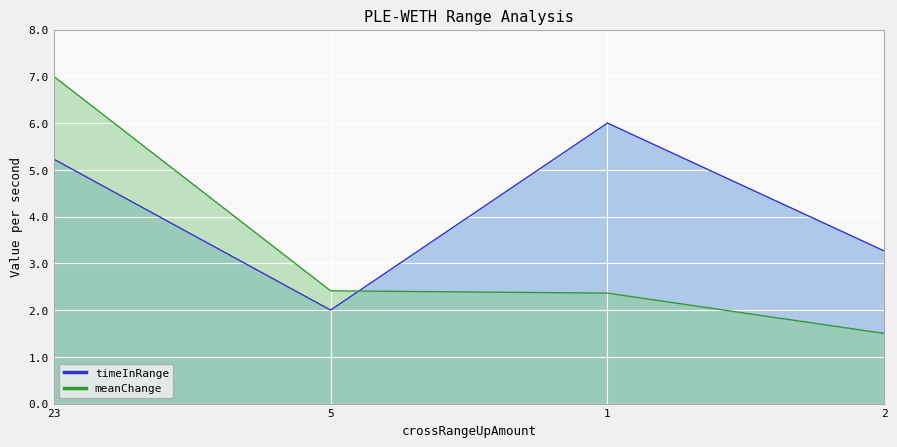

What is the difference between the second highest and minimum values in the timeInRange series?

3.2